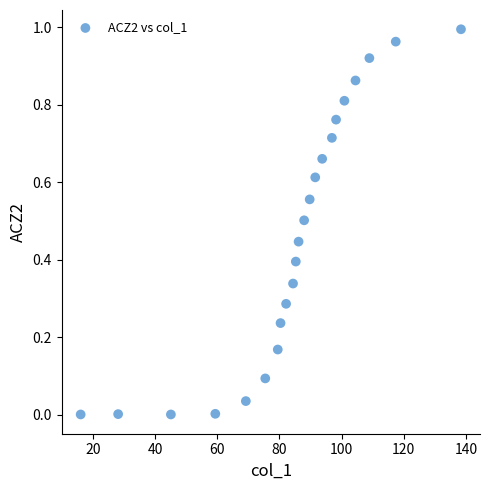

What is the range of X values (max minus min)?

122.3